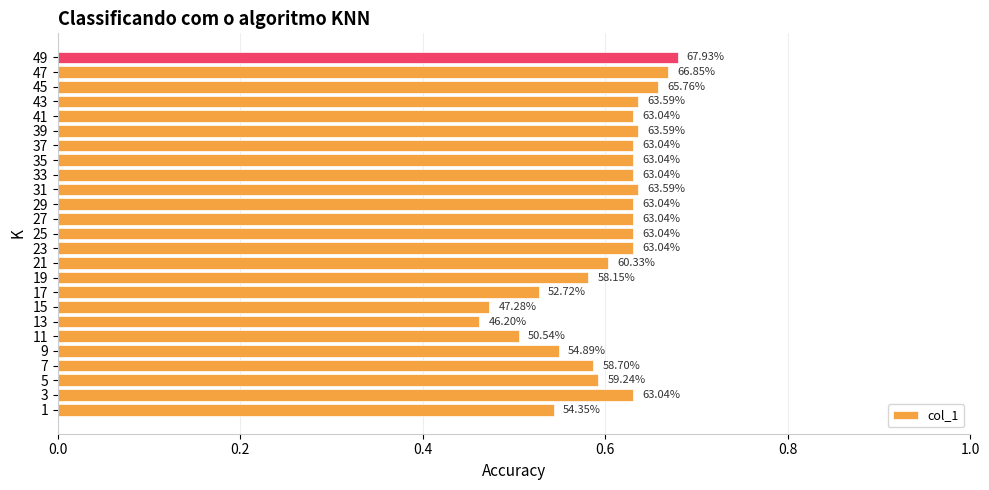

Does the chart contain any negative values?

No